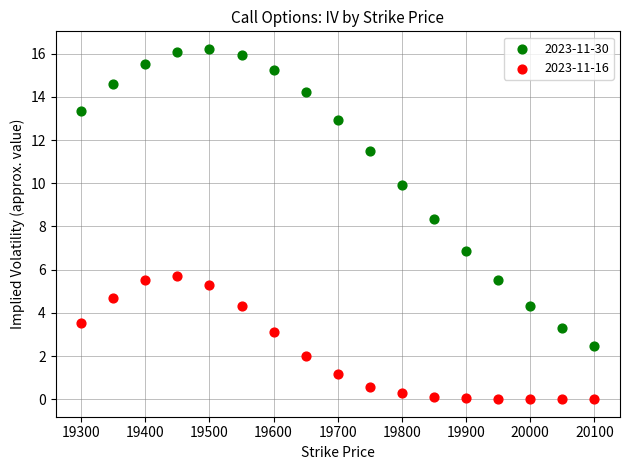

Across all series, what Y value is closest to 8?

8.4